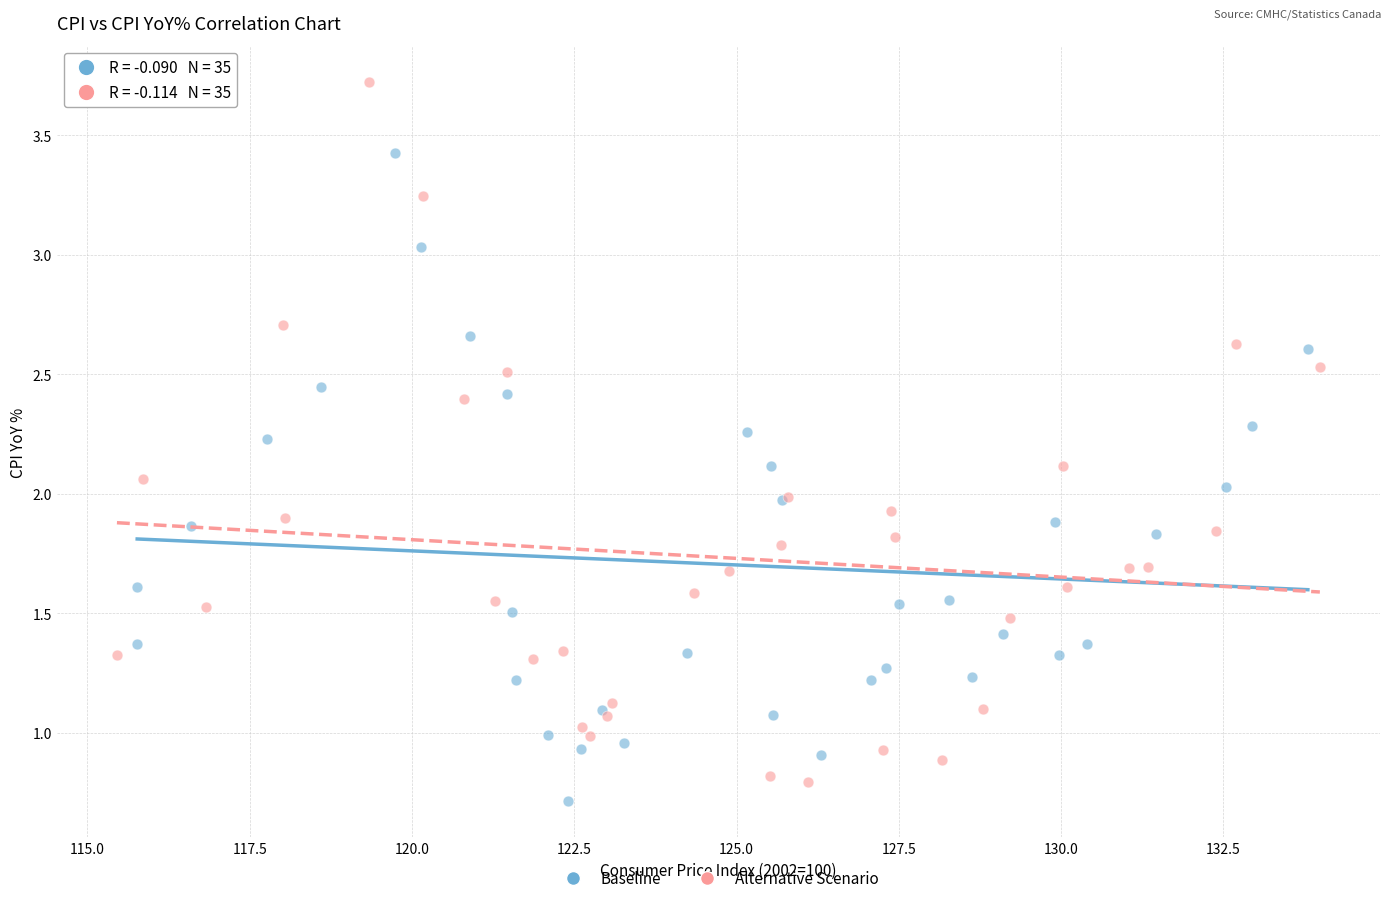

Which series has the widest spread of Y values?

Alternative Scenario